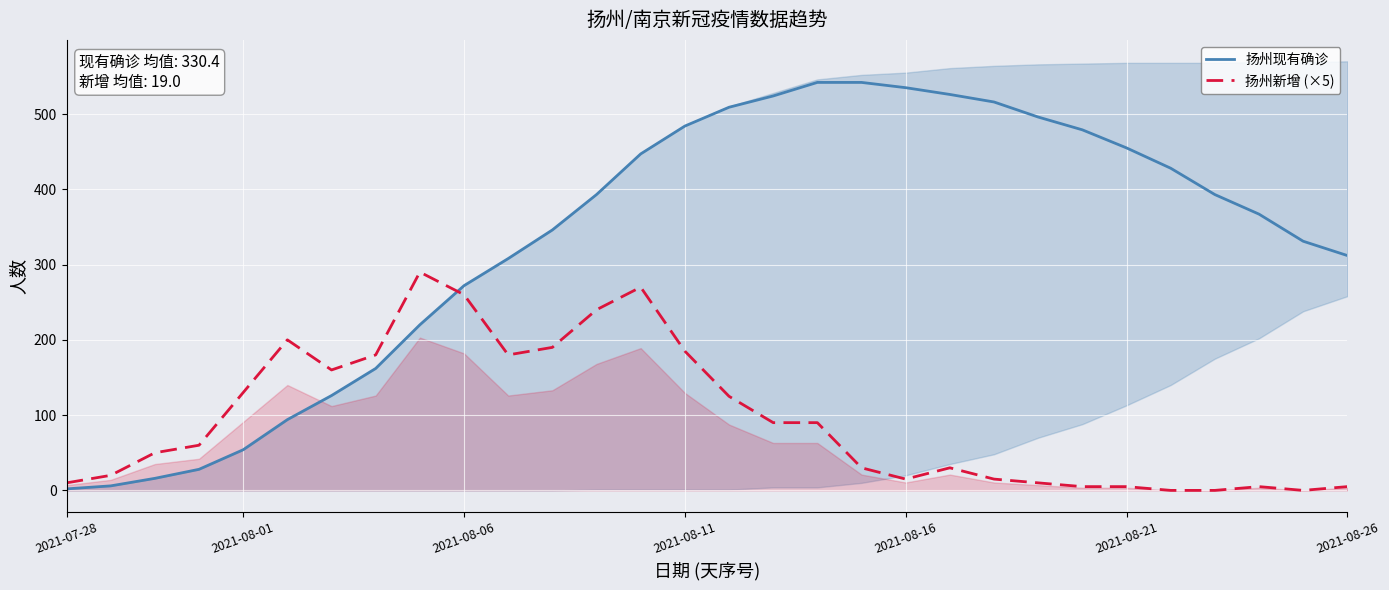

Rank the series at 25 from highest to lowest value.

扬州现有确诊, 扬州新增 (×5)